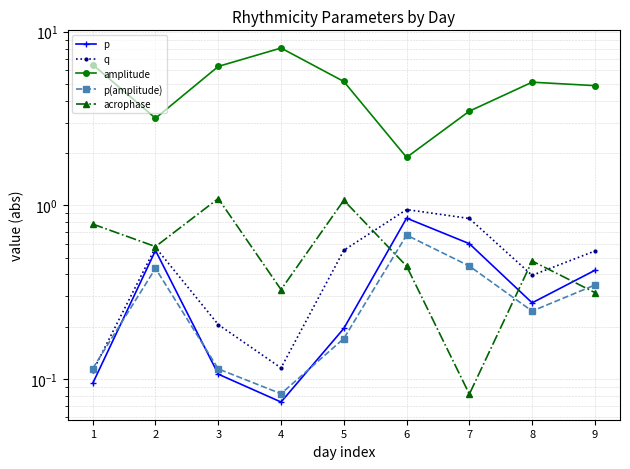

What is the sum of all p values?

3.2